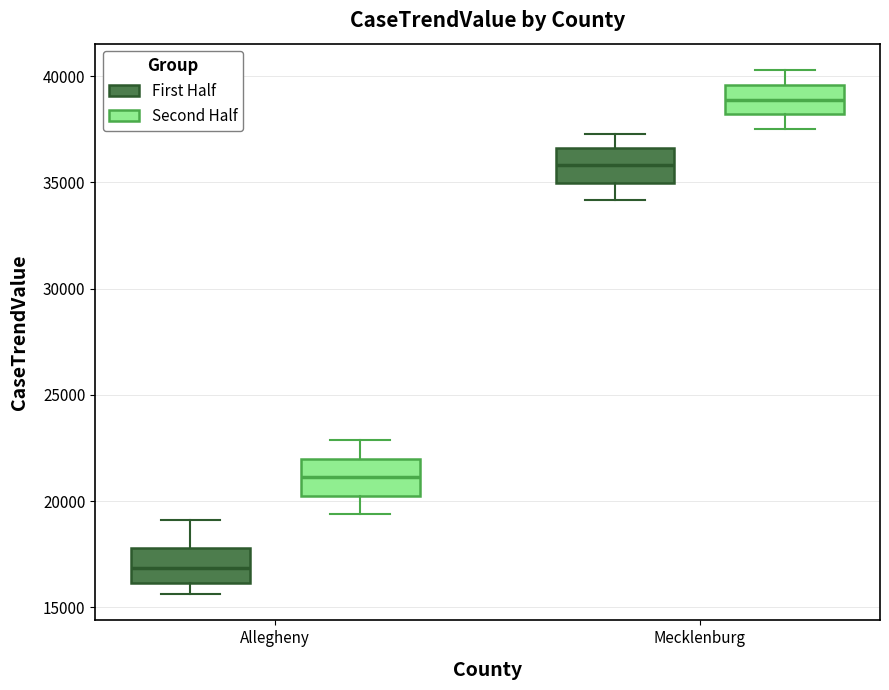

Reading left to right, transcribe this box plot: for each box, give where its median line is, the range the box spans, and where its two whiskers end, as read against the y-axis. The values are not printed on the chart, so give them approximately, as read against the axis.

Allegheny (First Half): median 17000, box 16000 to 18000, whiskers 15500 to 19000
Allegheny (Second Half): median 21000, box 20500 to 22000, whiskers 19500 to 23000
Mecklenburg (First Half): median 36000, box 35000 to 36500, whiskers 34000 to 37500
Mecklenburg (Second Half): median 39000, box 38000 to 39500, whiskers 37500 to 40500